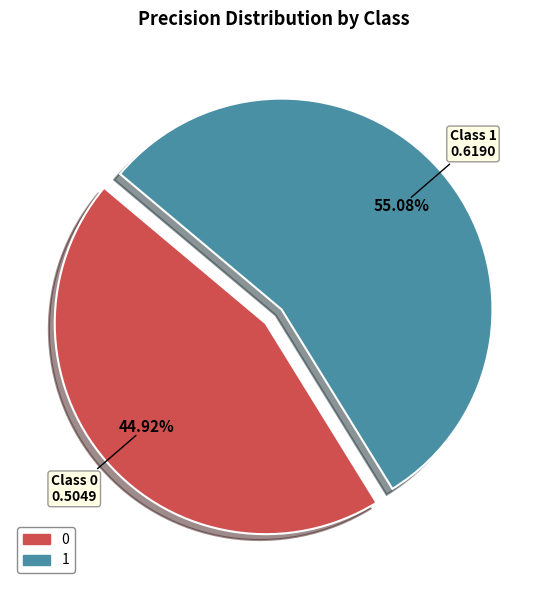

Is there any slice that represents more than half of the pie?

Yes